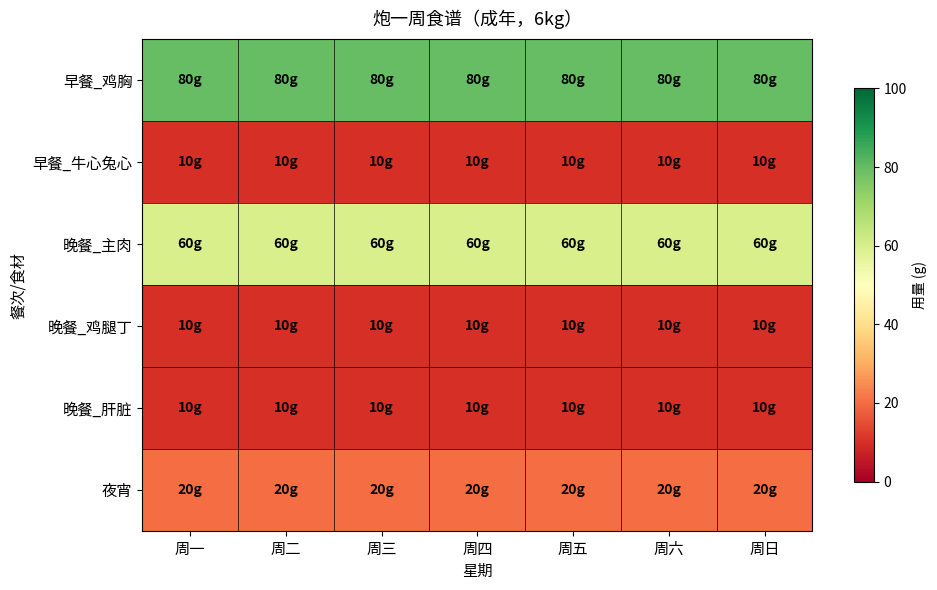

Reading right to left, list all the values displayed in this chart.

早餐_鸡胸: 周日=80	周六=80	周五=80	周四=80	周三=80	周二=80	周一=80
早餐_牛心兔心: 周日=10	周六=10	周五=10	周四=10	周三=10	周二=10	周一=10
晚餐_主肉: 周日=60	周六=60	周五=60	周四=60	周三=60	周二=60	周一=60
晚餐_鸡腿丁: 周日=10	周六=10	周五=10	周四=10	周三=10	周二=10	周一=10
晚餐_肝脏: 周日=10	周六=10	周五=10	周四=10	周三=10	周二=10	周一=10
夜宵: 周日=20	周六=20	周五=20	周四=20	周三=20	周二=20	周一=20